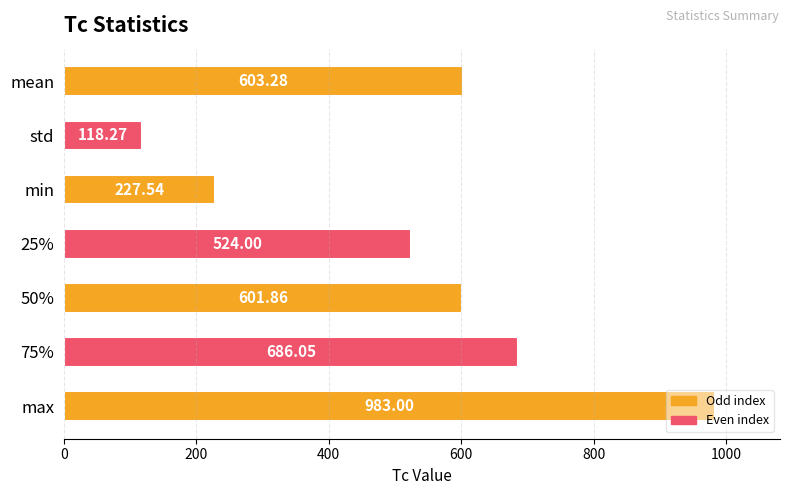

Between max and 25%, which is larger?

max